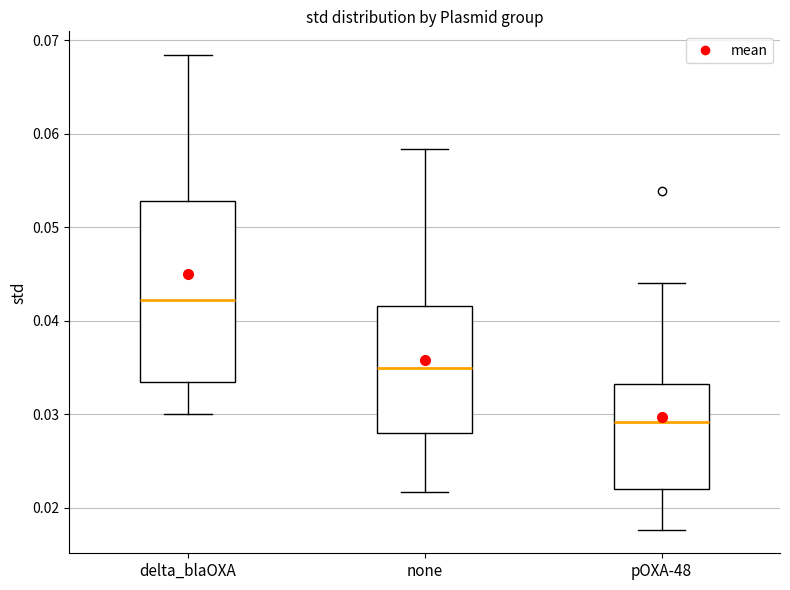

Reading left to right, transcribe this box plot: for each box, give where its median line is, the range the box spans, and where its two whiskers end, as read against the y-axis. The values are not printed on the chart, so give them approximately, as read against the axis.

delta_blaOXA: median 0.042, box 0.033 to 0.053, whiskers 0.030 to 0.068
none: median 0.035, box 0.028 to 0.042, whiskers 0.022 to 0.058
pOXA-48: median 0.029, box 0.022 to 0.033, whiskers 0.018 to 0.044